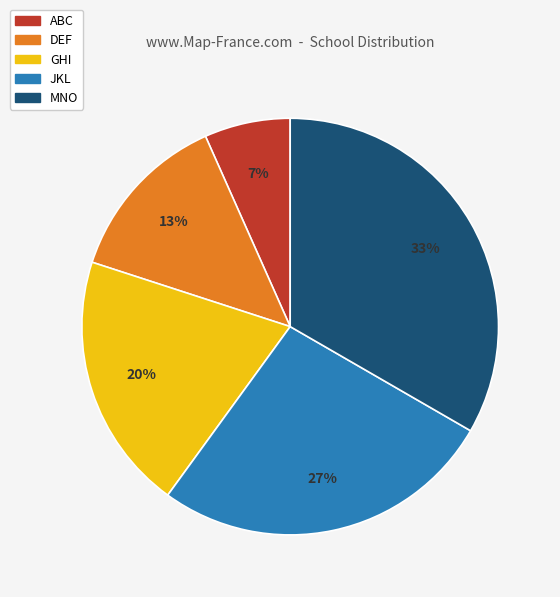

Which category has the biggest portion of the pie?

MNO